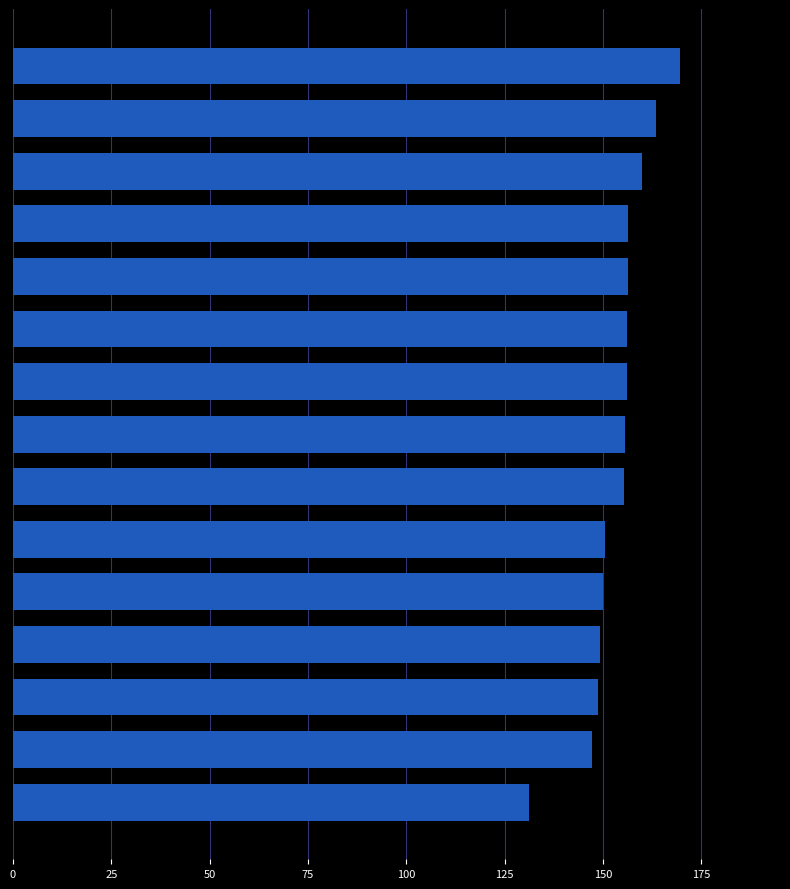

What is the average value?

153.7